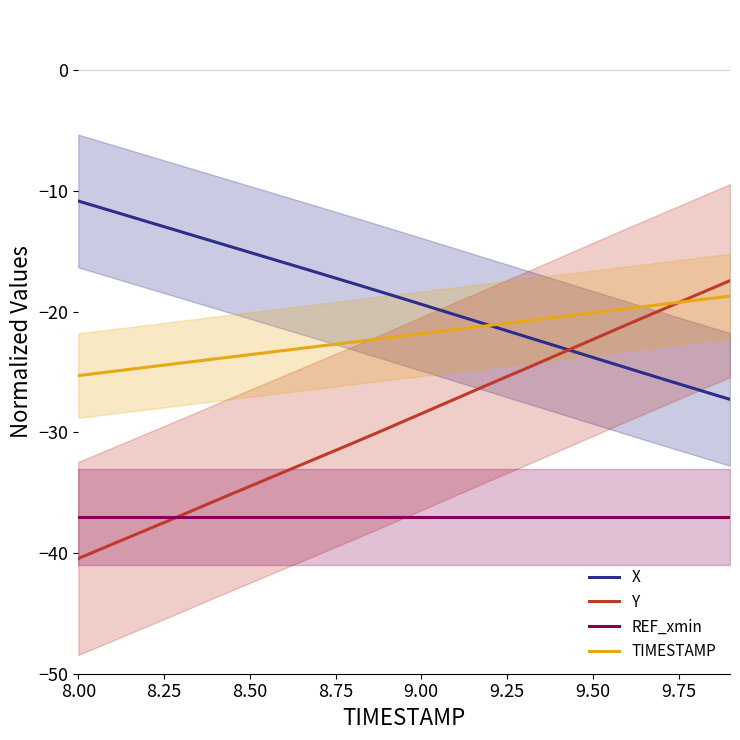

The value of X at 8.00 is -5.0. True or false?

False